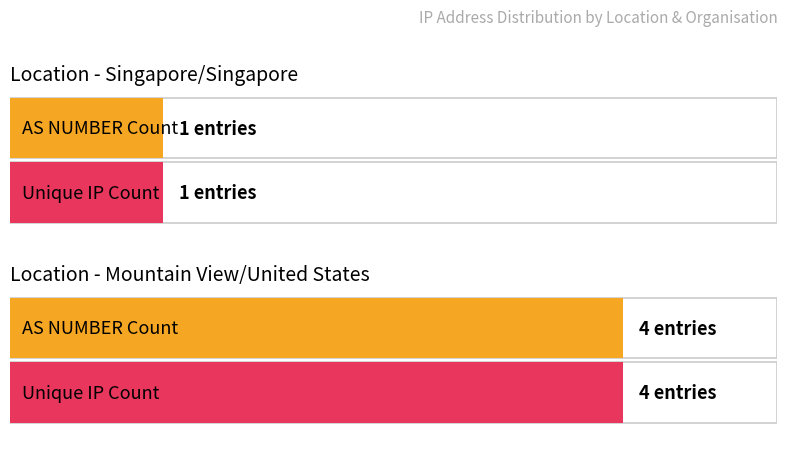

Which series has the largest range (max minus min)?

AS NUMBER Count